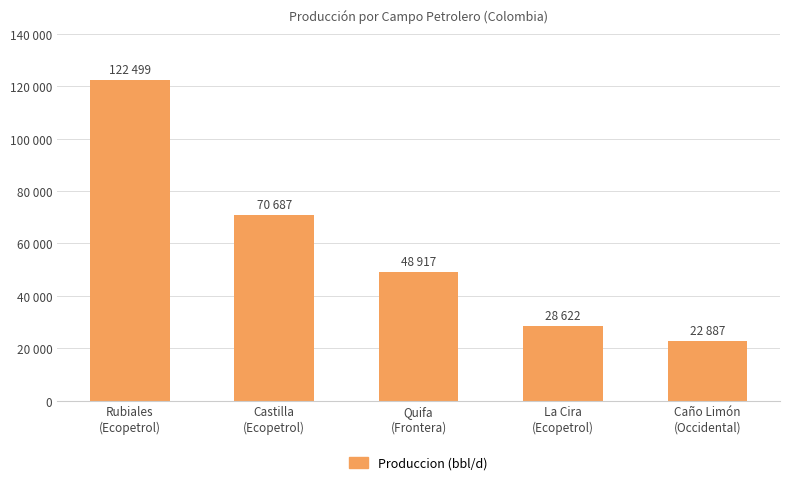

The chart shows a value of 78715 at Rubiales
(Ecopetrol). True or false?

False